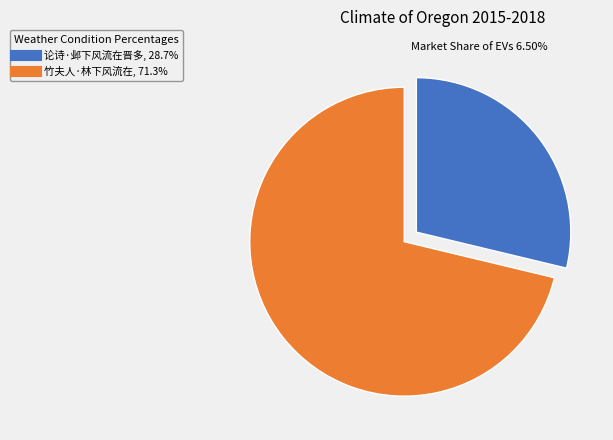

Combined, do 论诗·邺下风流在晋多 and 竹夫人·林下风流在 account for over 50%?

Yes